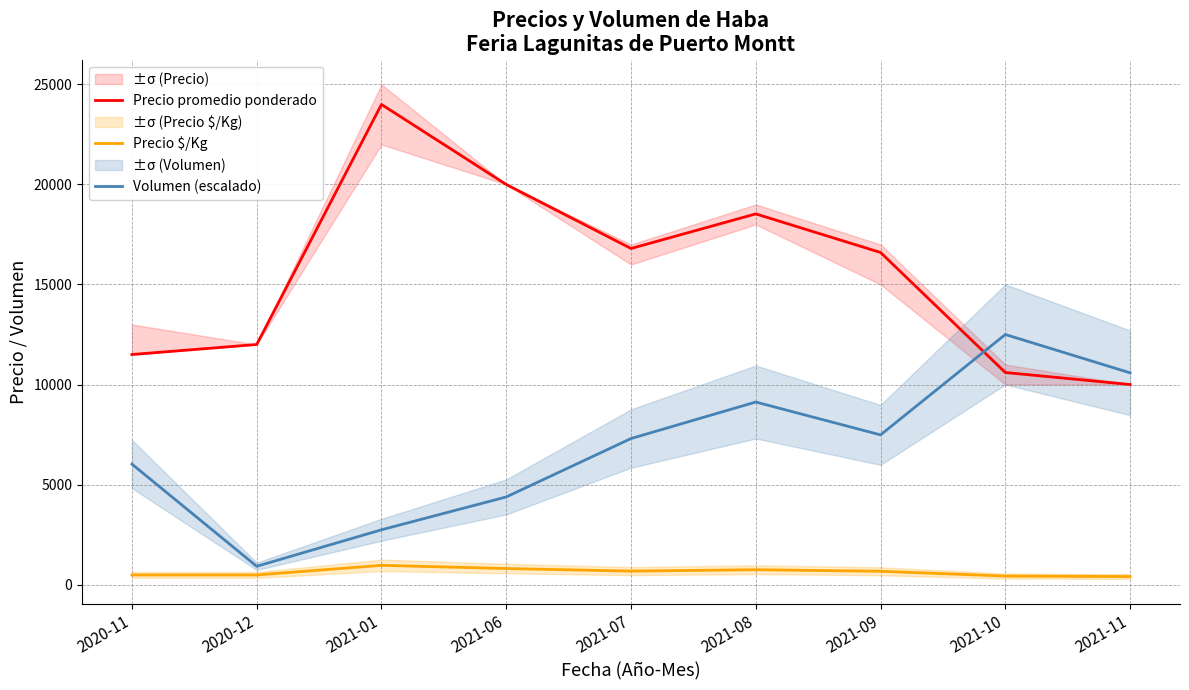

Rank the series by their maximum value, from lowest to highest.

Precio $/Kg, Volumen (escalado), Precio promedio ponderado